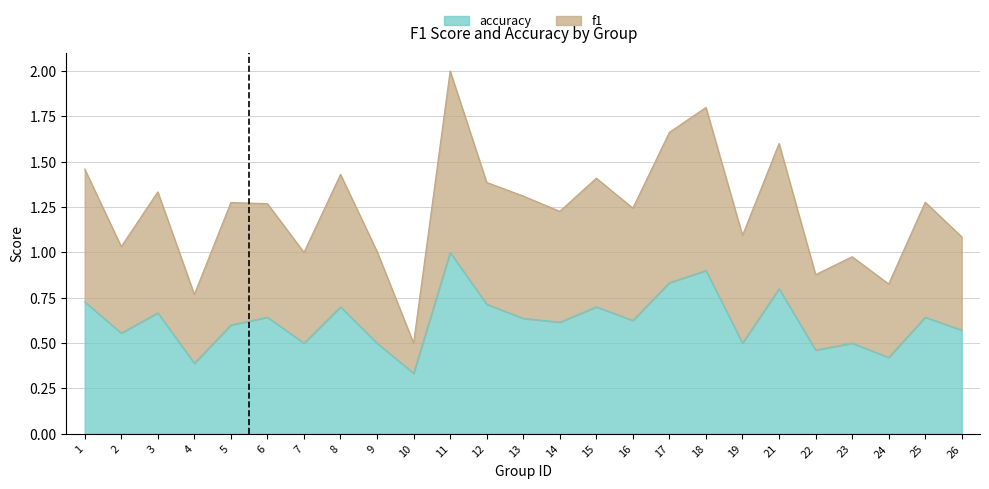

What is the difference between the maximum and minimum values in the accuracy series?

0.7